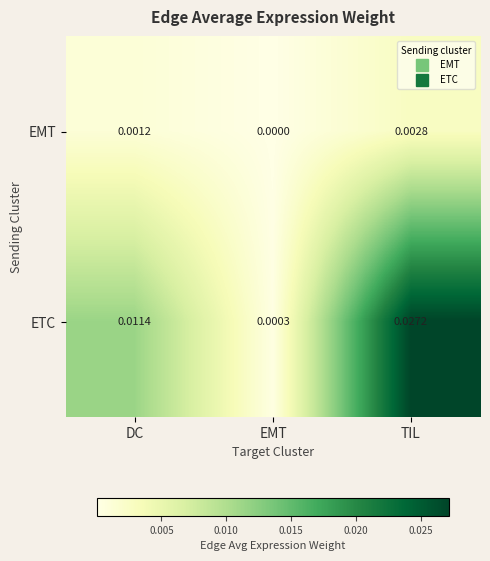

Which series has the widest spread of values?

ETC